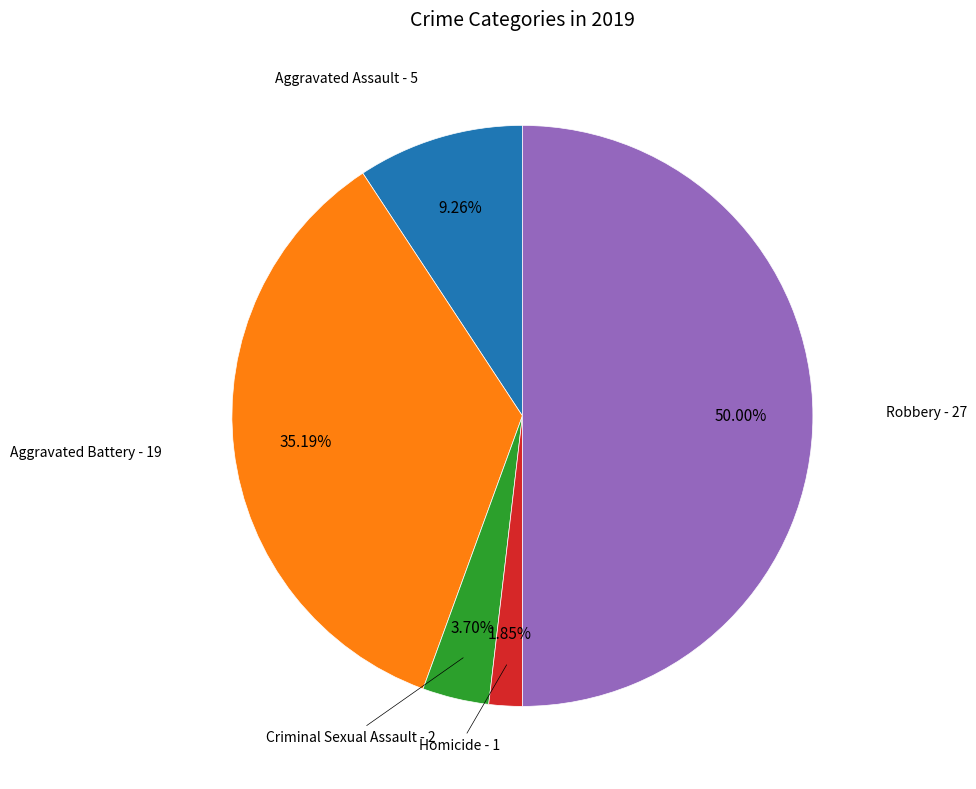

Count the number of slices in the pie.

5